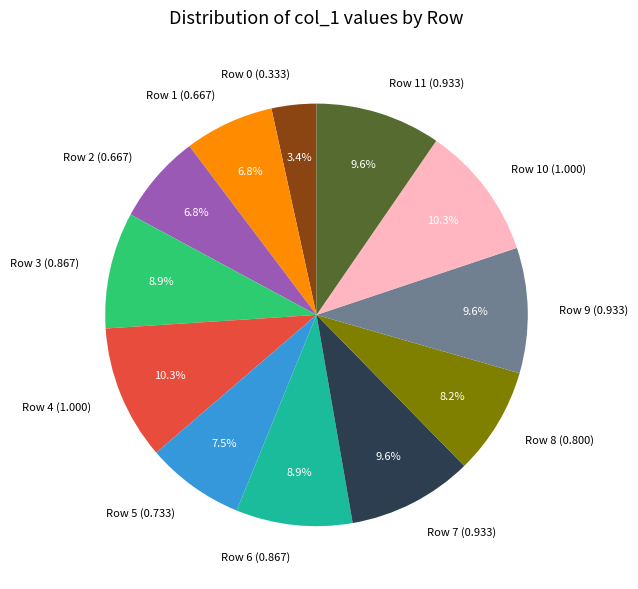

Count the number of slices in the pie.

12